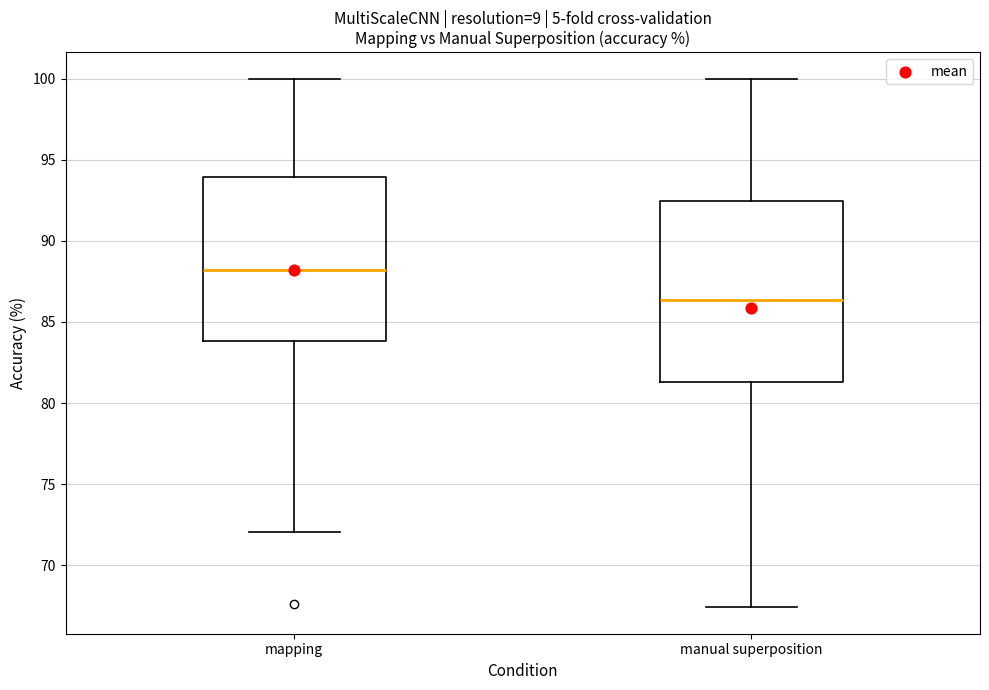

Where does the median line of the box for mapping sit on the y-axis? The values are not printed on the chart, so give them approximately, as read against the axis.

88.0